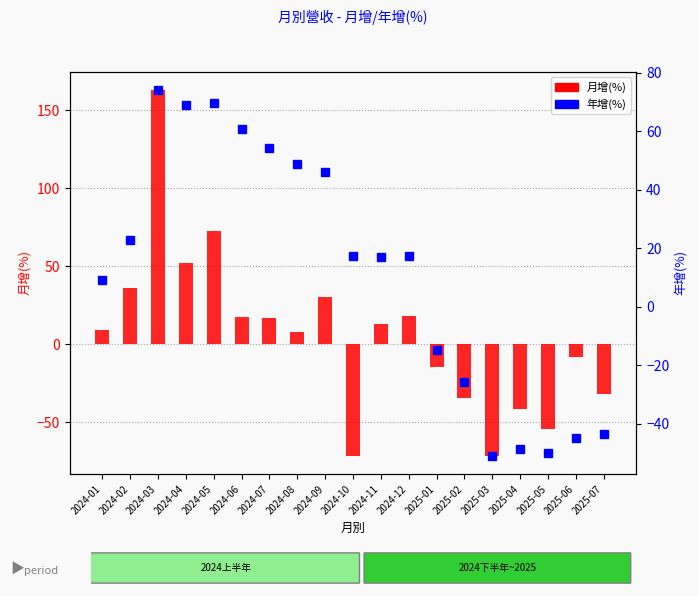

How many negative values does the 年增(%) series have?

7